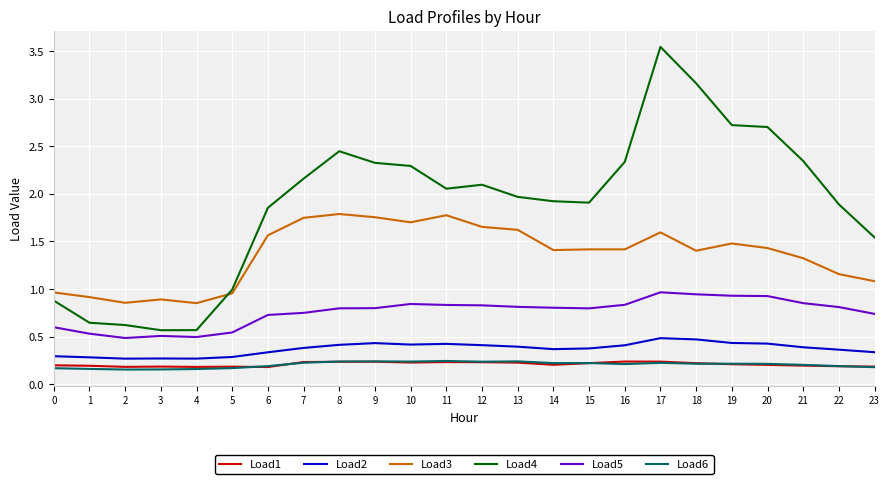

True or false: Load6 and Load2 cross at least once.

False